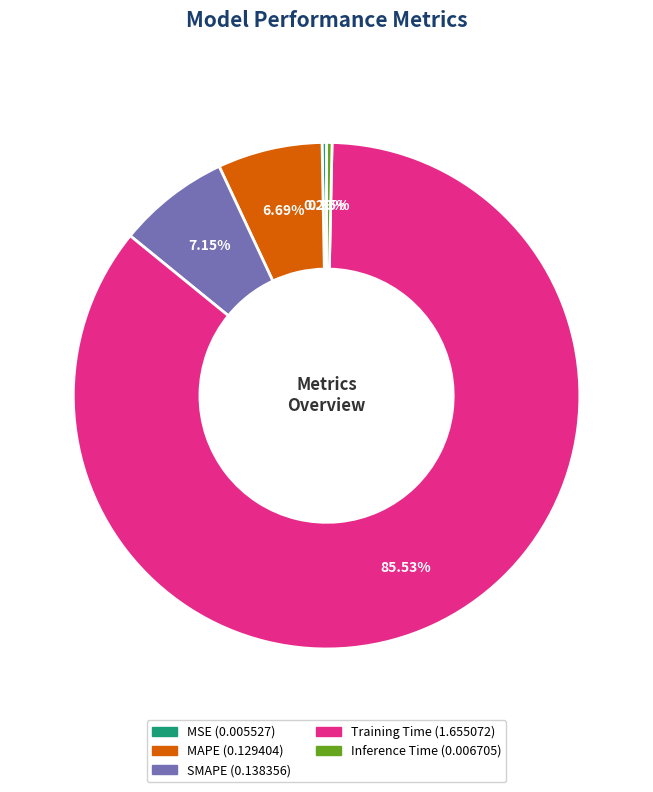

To the nearest percent, what is the difference between the largest and smallest slice percentages?

85%